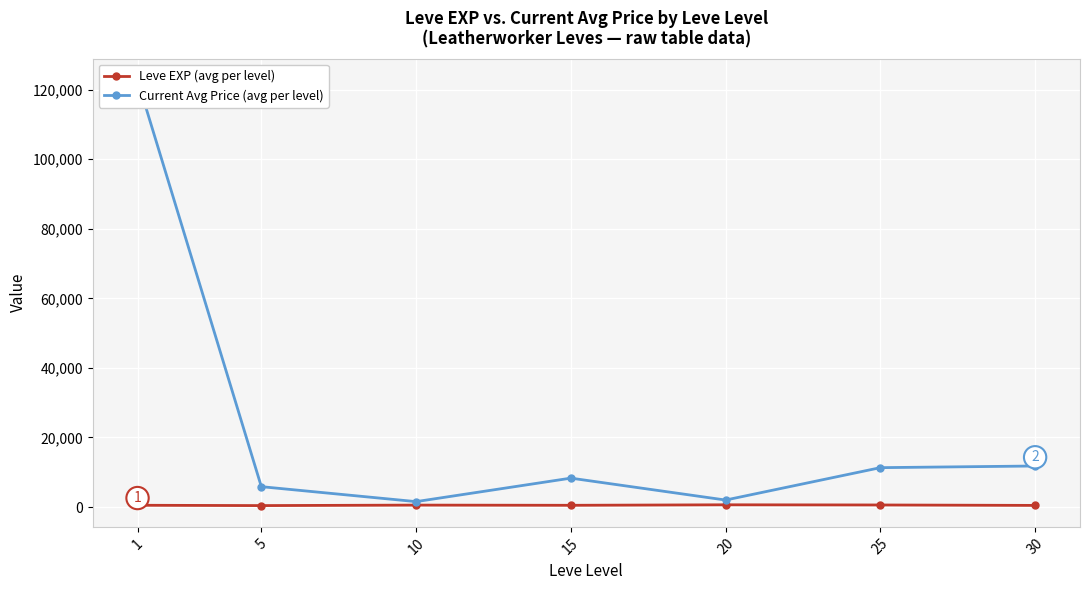

True or false: Current Avg Price (avg per level) and Leve EXP (avg per level) intersect in this chart.

False